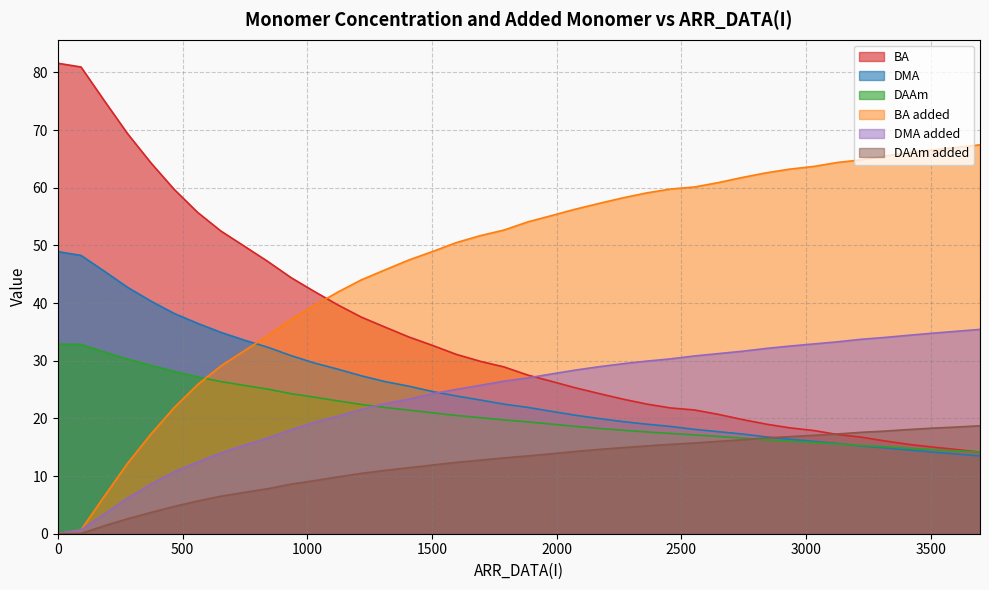

How many data points in DAAm added are less than 13?

19